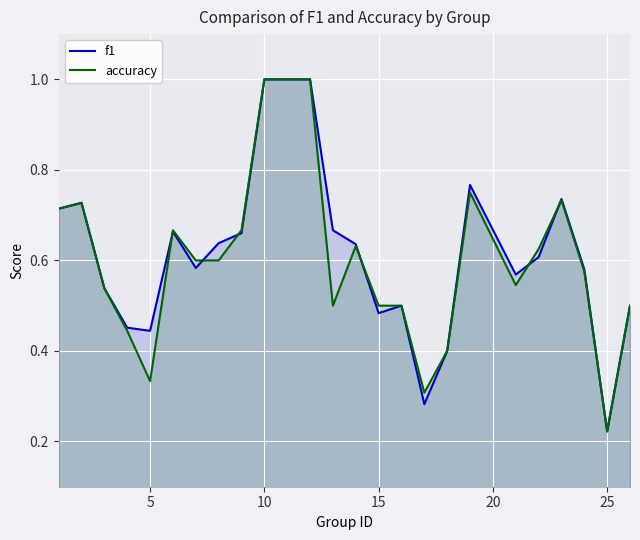

At which label does accuracy reach its minimum?

25